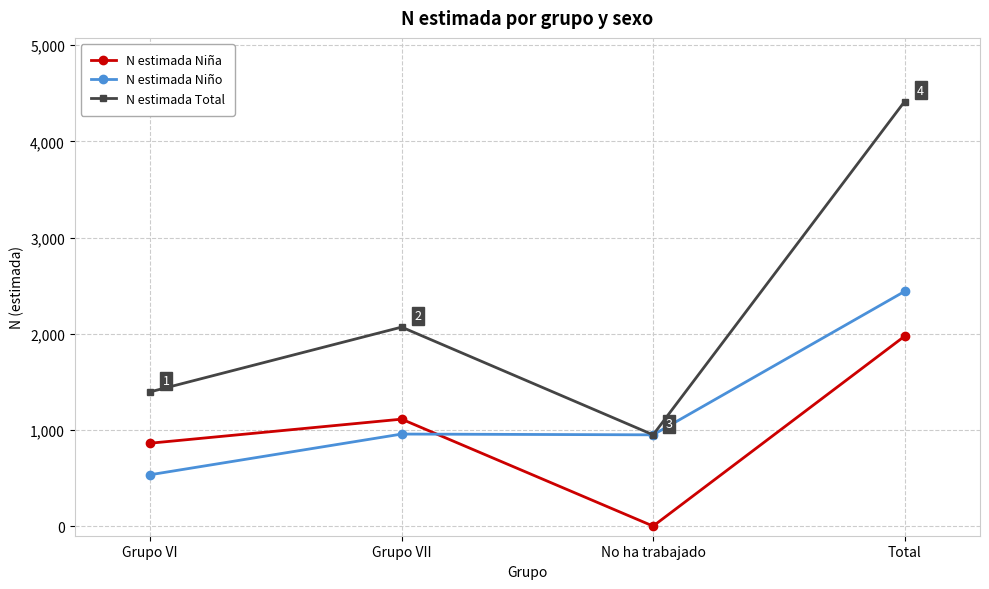

Which series has the widest spread of values?

N estimada Total